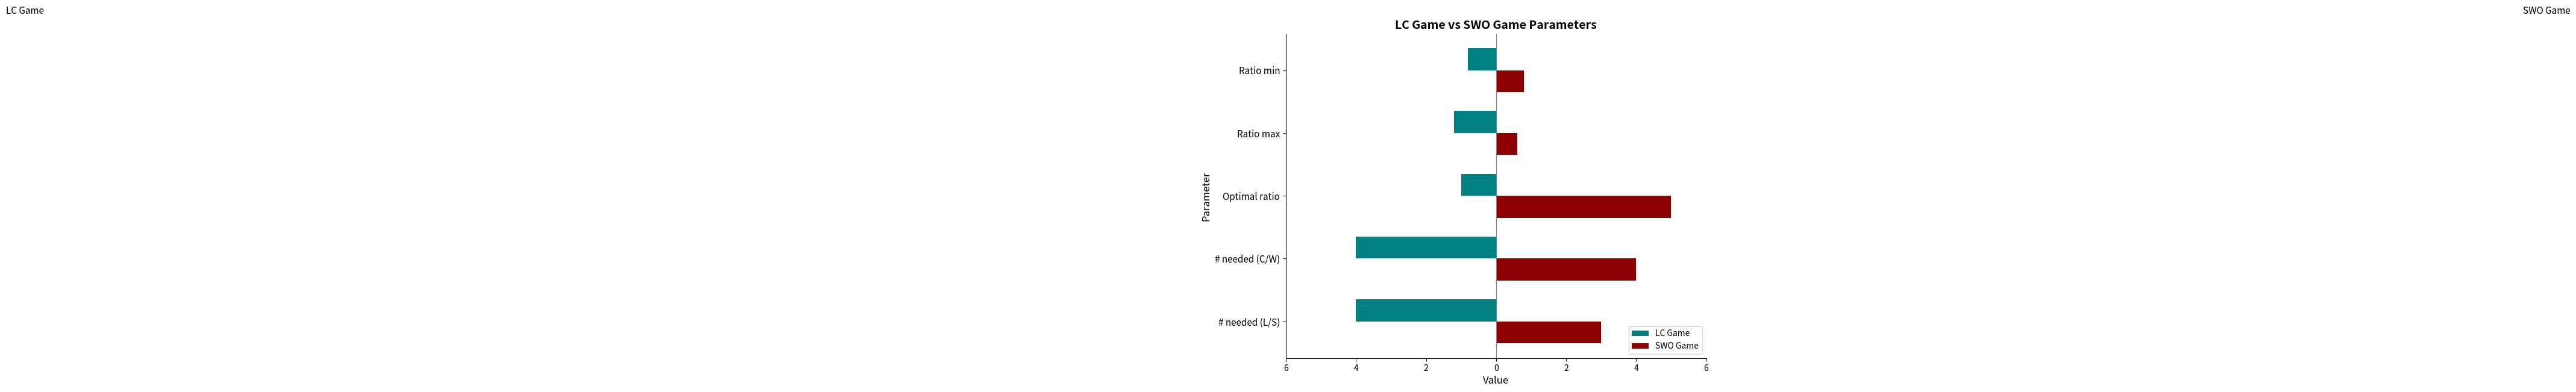

What is the smallest value displayed?

-4.0